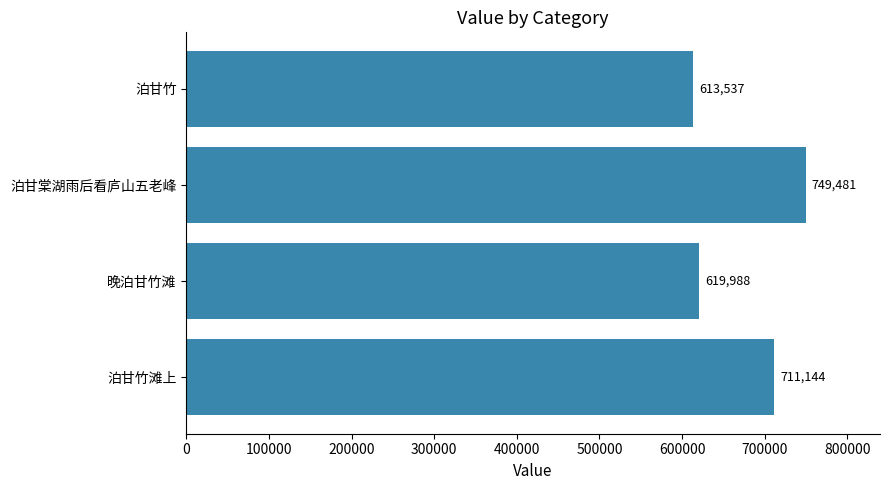

Reading bottom to top, what are all the values shown in this chart?

711144	619988	749481	613537